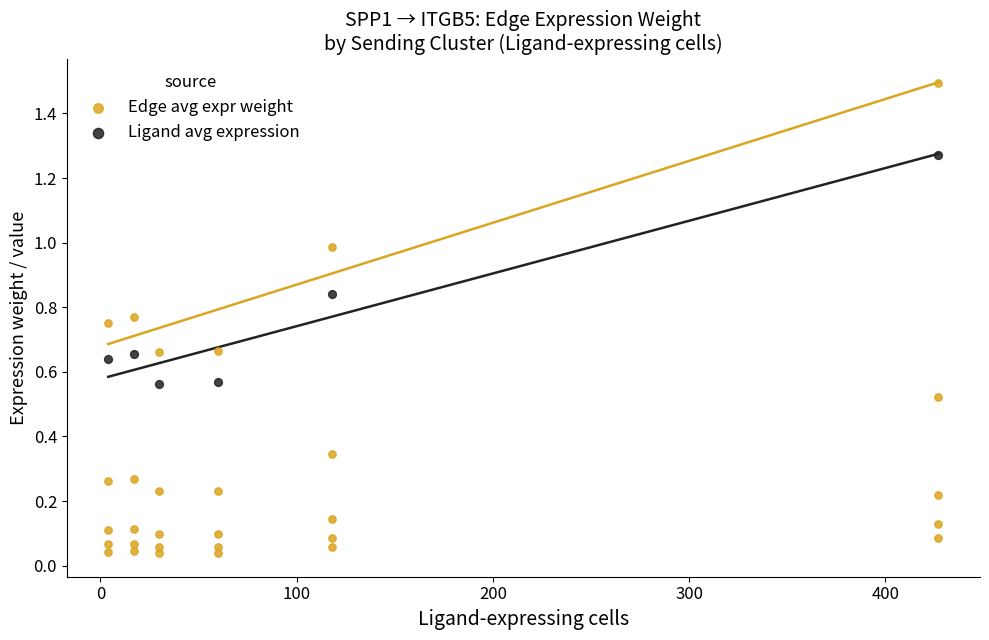

Which series contains the lowest Y value?

Edge avg expr weight